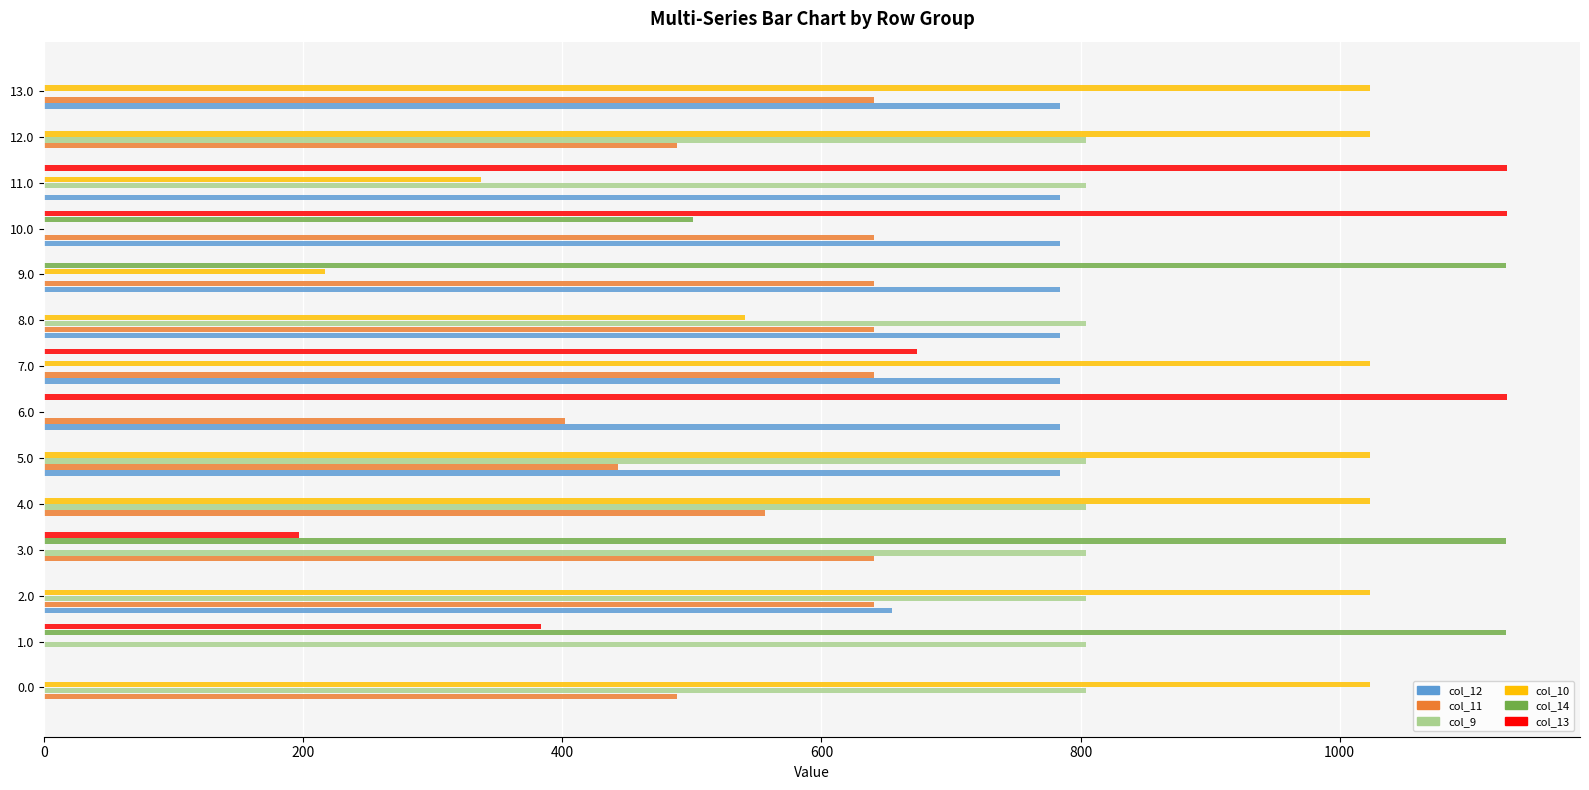

How many categories are shown in the chart?

14